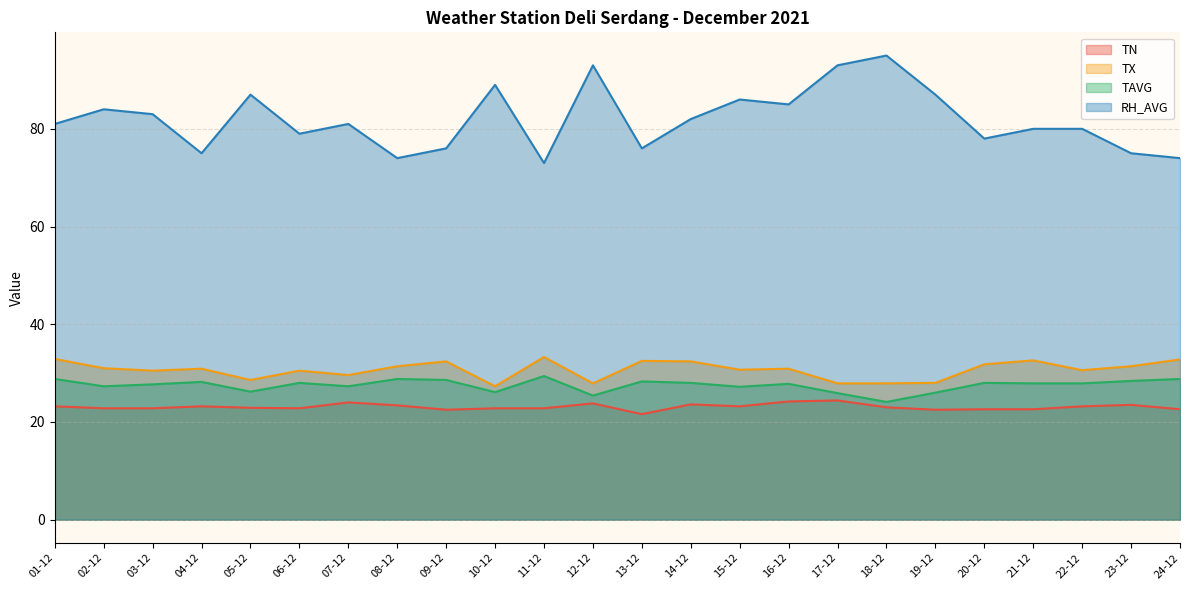

Is it true that TX equals 9.4 at 02-12?

False